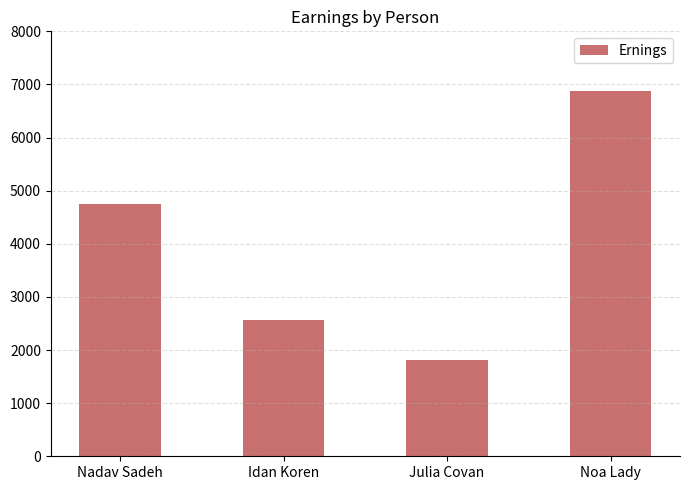

Which label corresponds to the smallest value in the chart?

Julia Covan